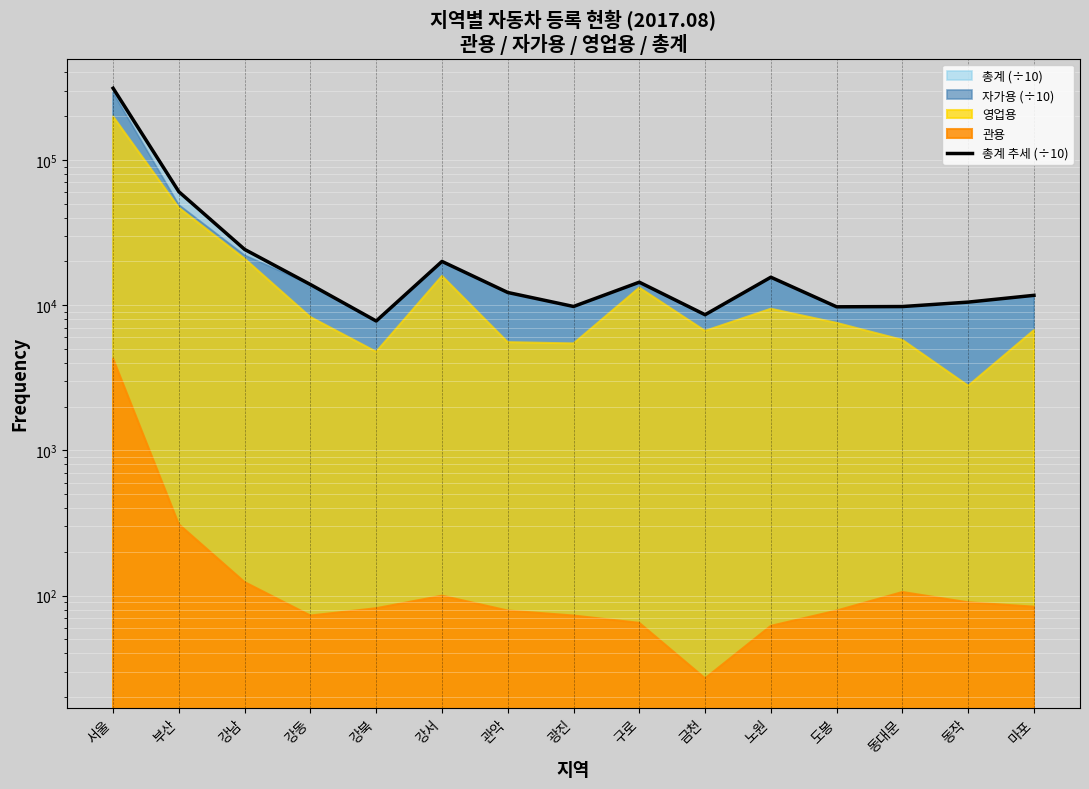

Is it true that the value at 광진 is 2010.7?

False